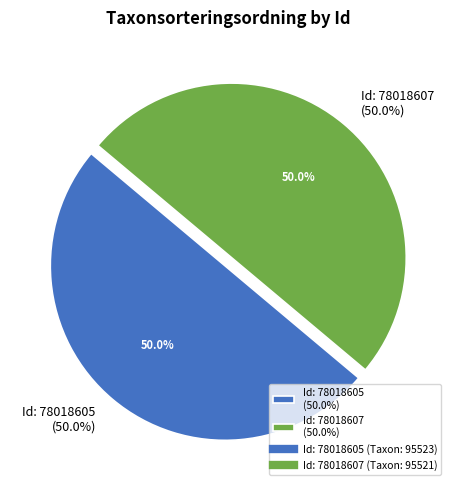

What percentage is the 78018605 slice, to the nearest percent?

50%